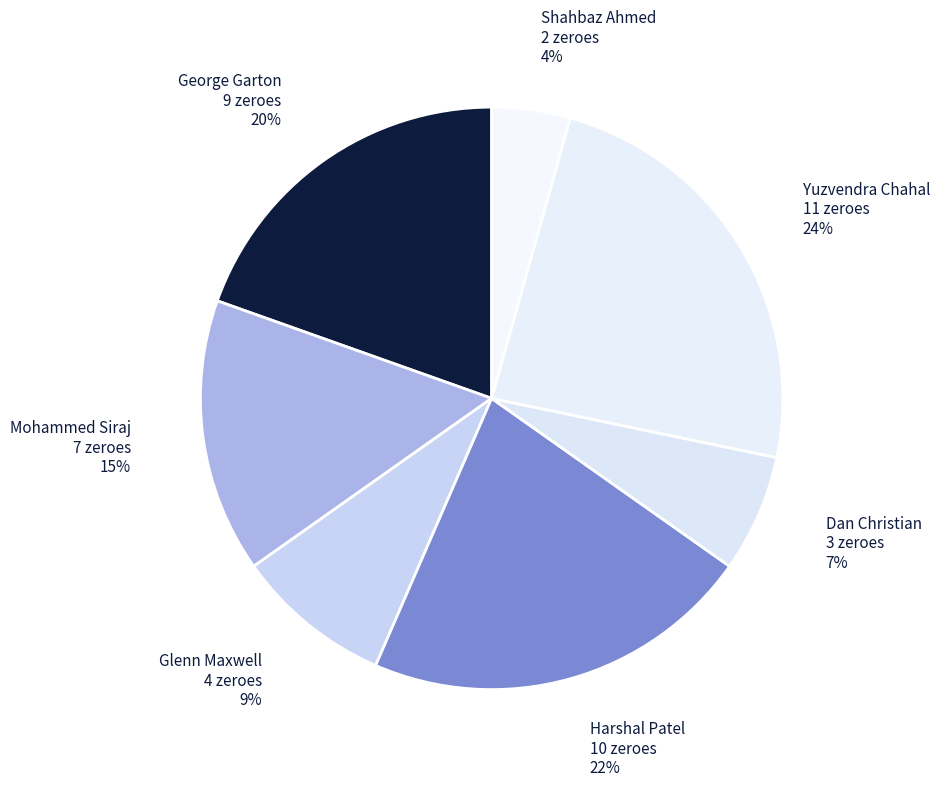

Which slice is the smallest?

Shahbaz Ahmed